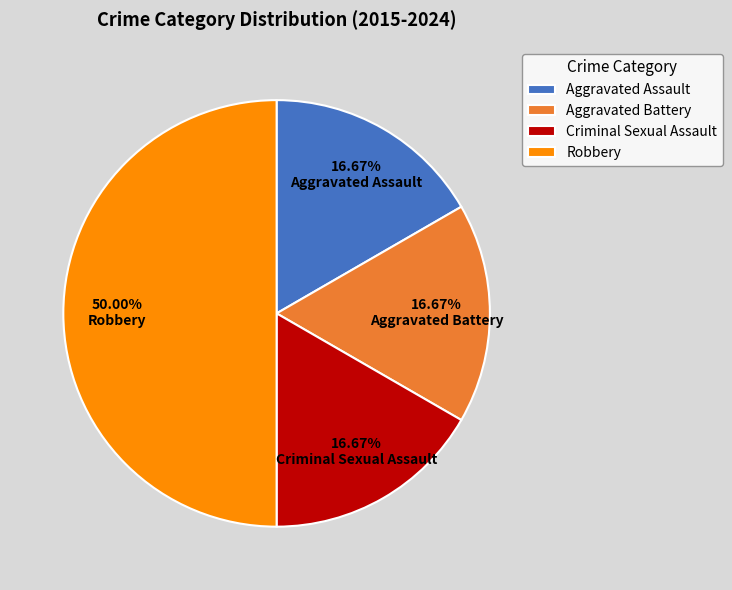

True or false: Criminal Sexual Assault accounts for 32% of the total.

False